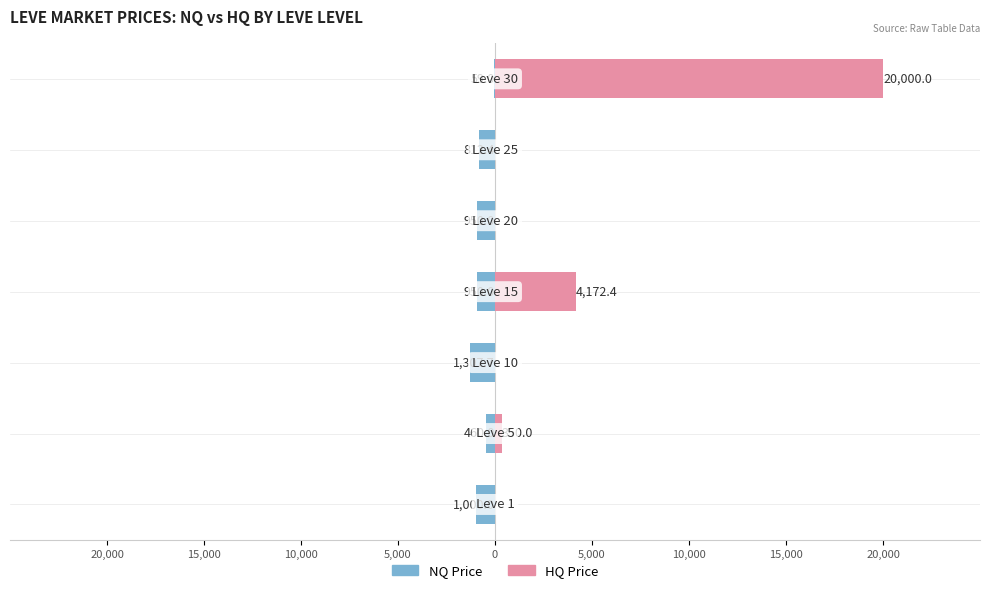

How many data points does each series have?

7